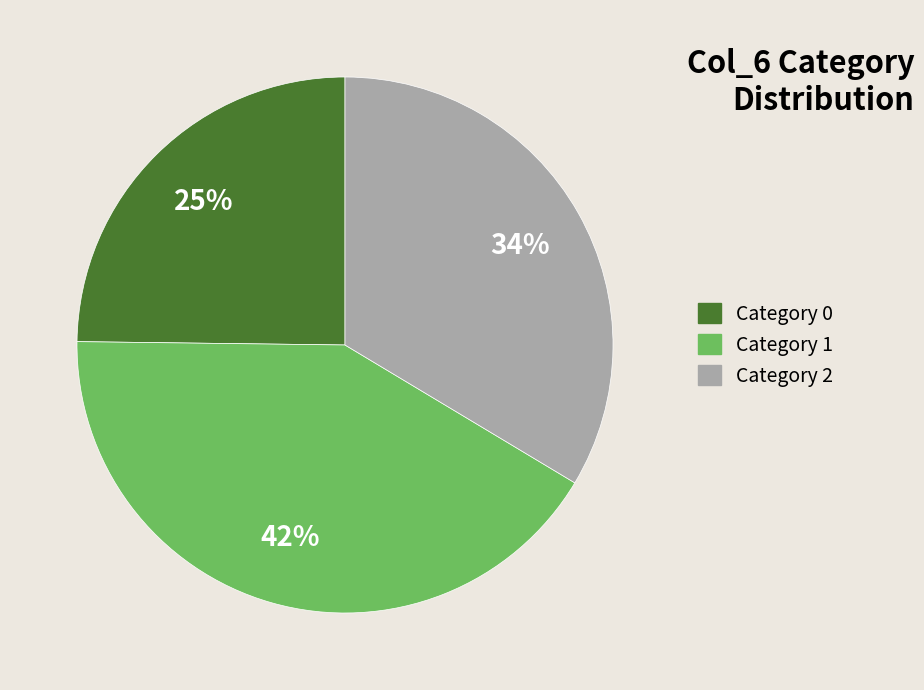

Is there a majority slice in this chart?

No